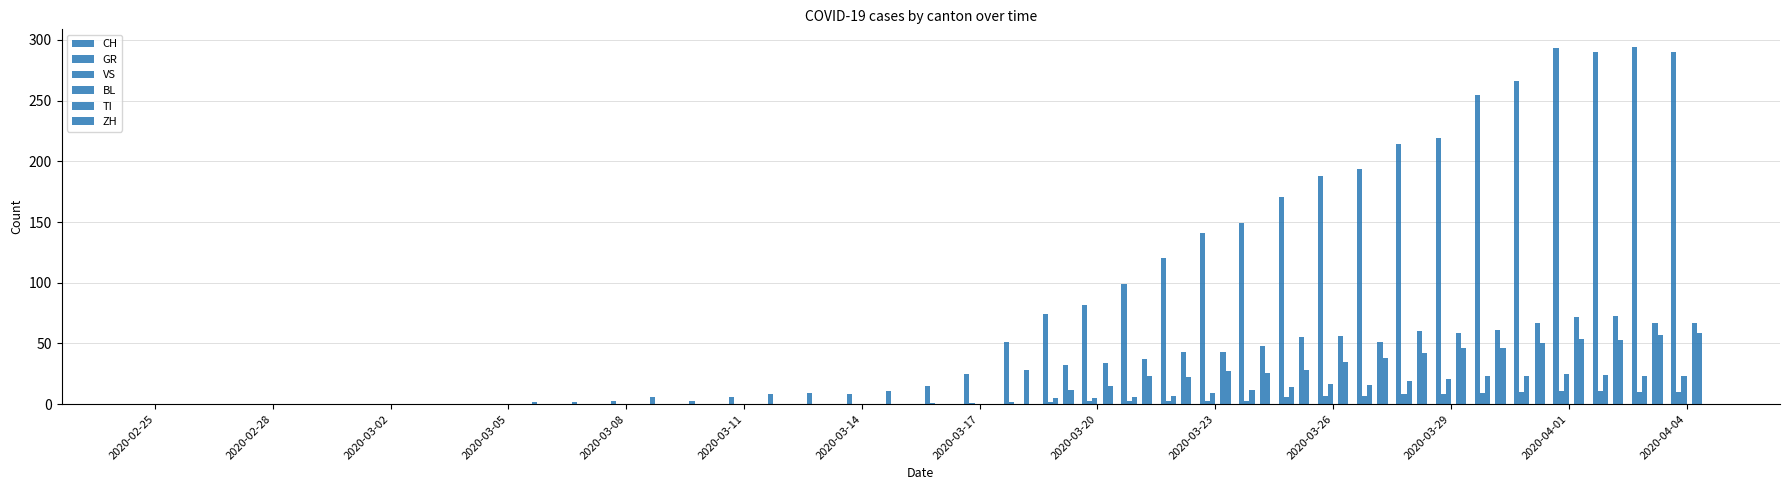

How many distinct data groups are displayed?

5